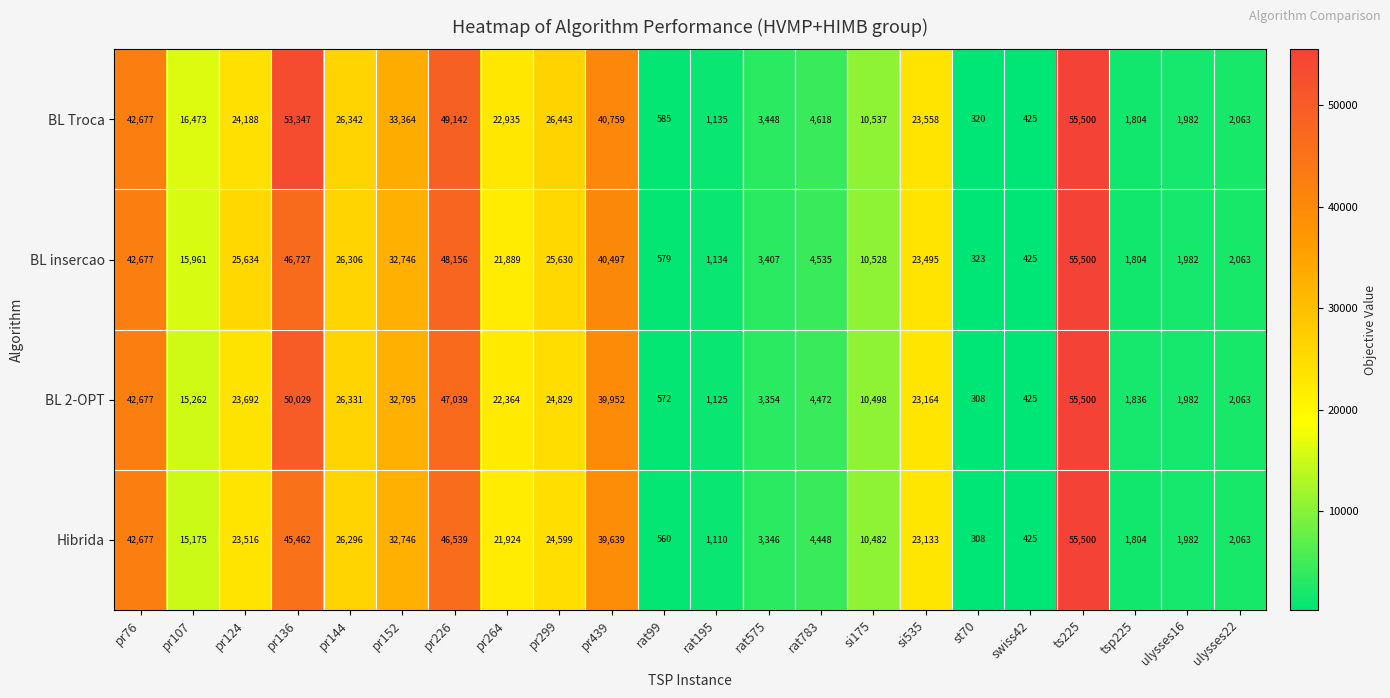

The BL insercao series shows 55500 at ts225. True or false?

True